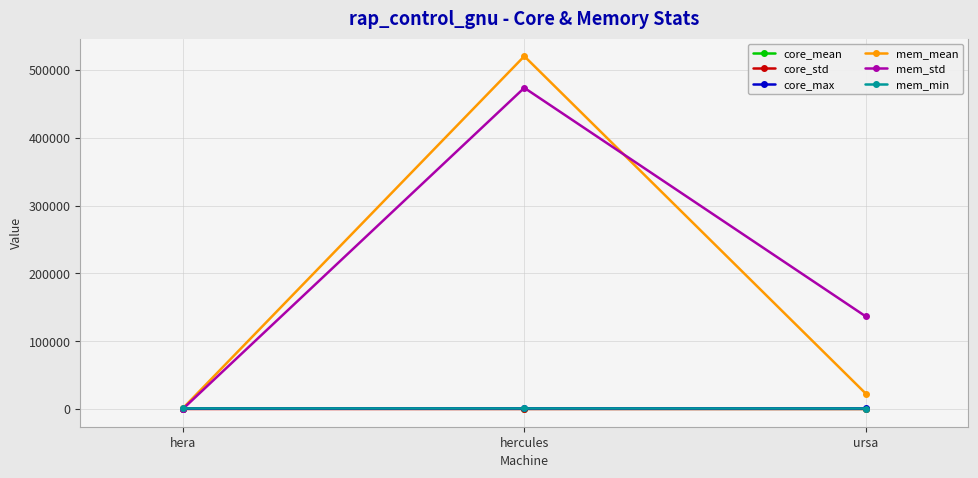

At how many categories does at least one series exceed 386173?

1